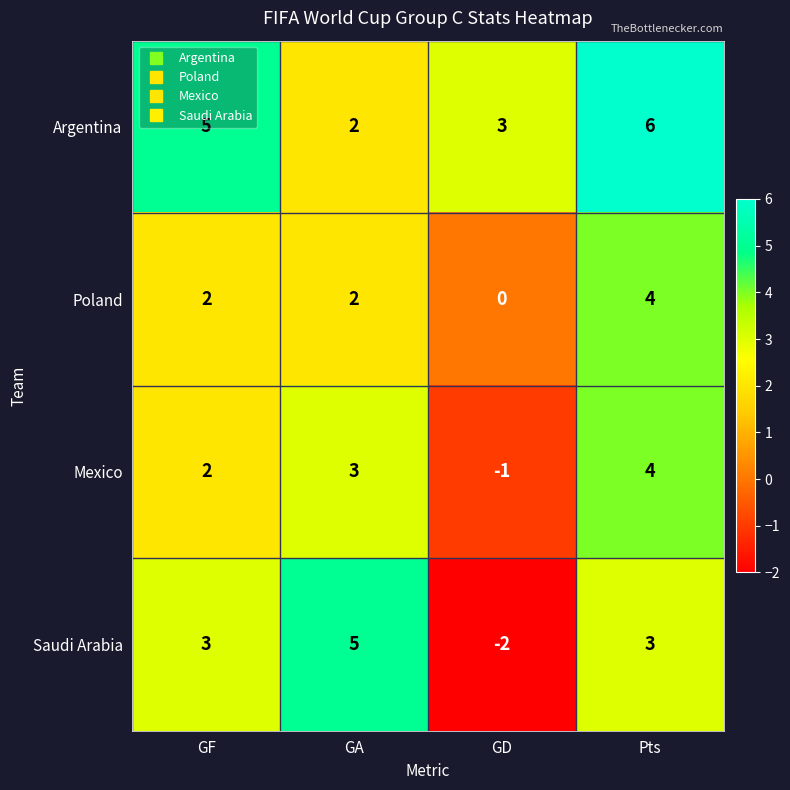

What is the sum of the Mexico values at GA and GF?

5